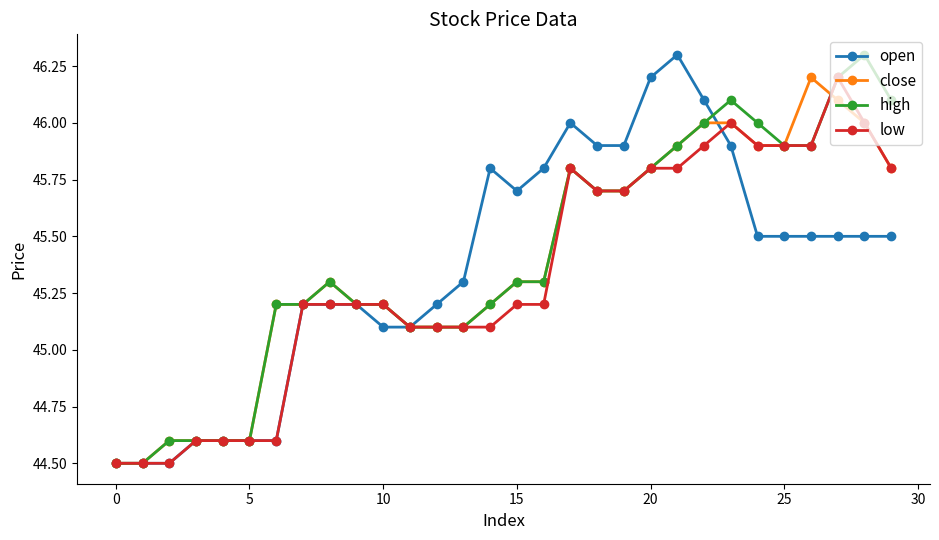

True or false: low has more than 1 points higher than both neighbors.

True